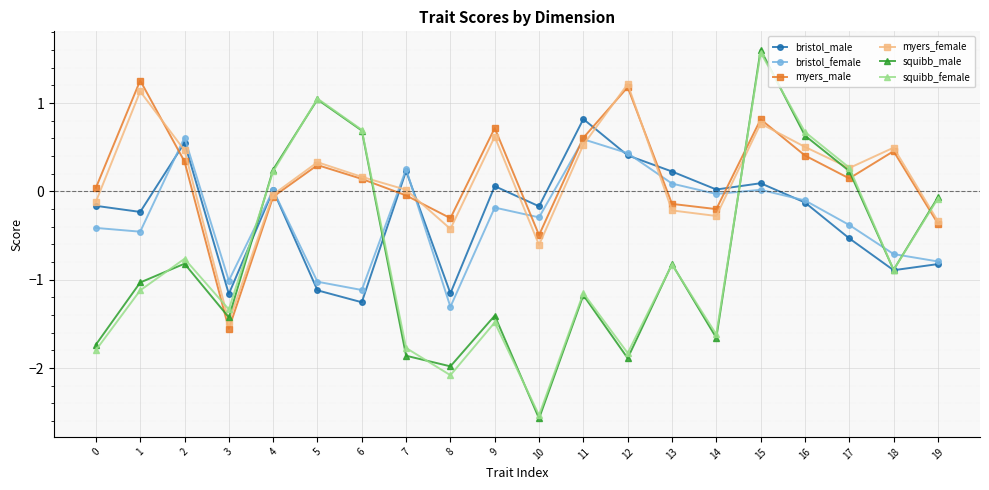

Is it true that squibb_male equals 1.6 at 15?

True